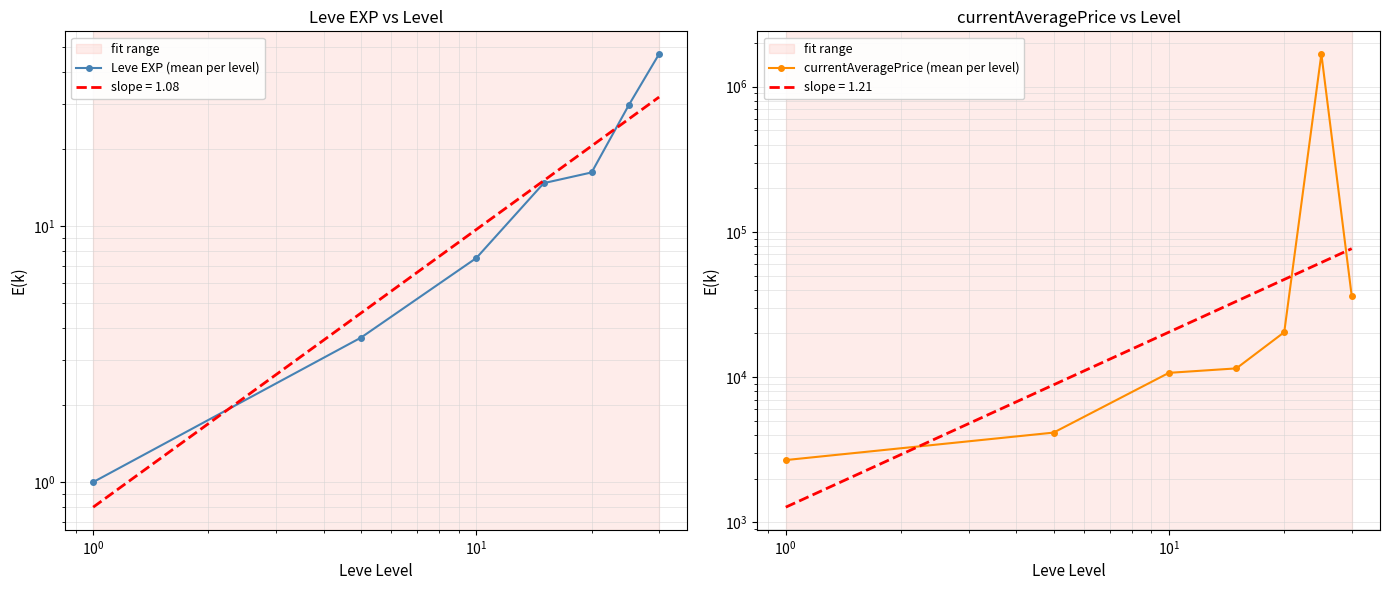

Rank the series by their maximum value, from highest to lowest.

currentAveragePrice (mean per level), Leve EXP (mean per level)